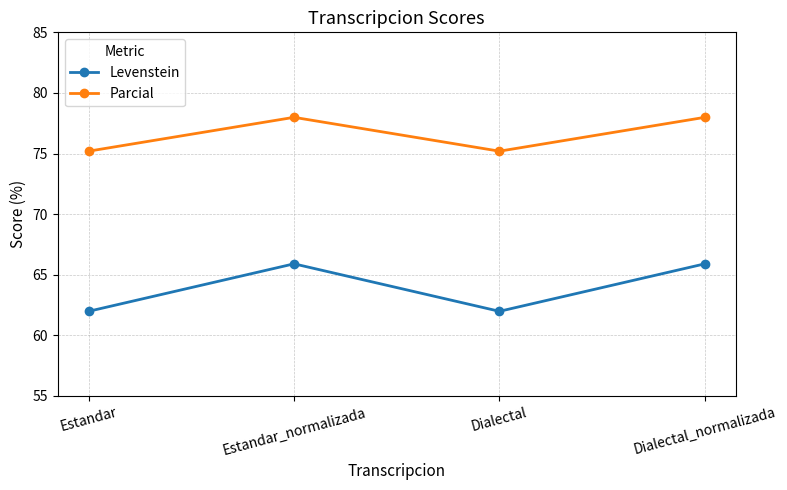

True or false: Parcial and Levenstein cross at least once.

False